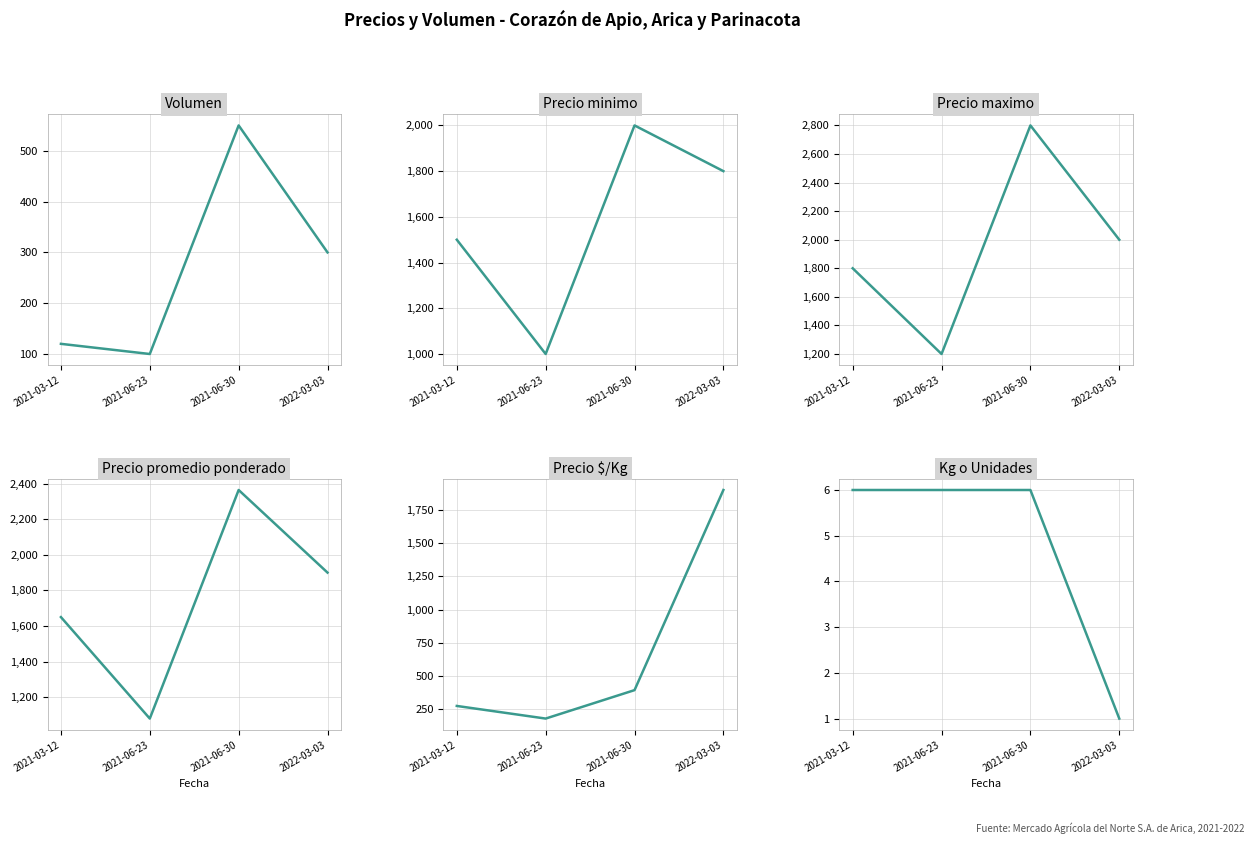

What is the total value across all series at 2021-06-23?

3566